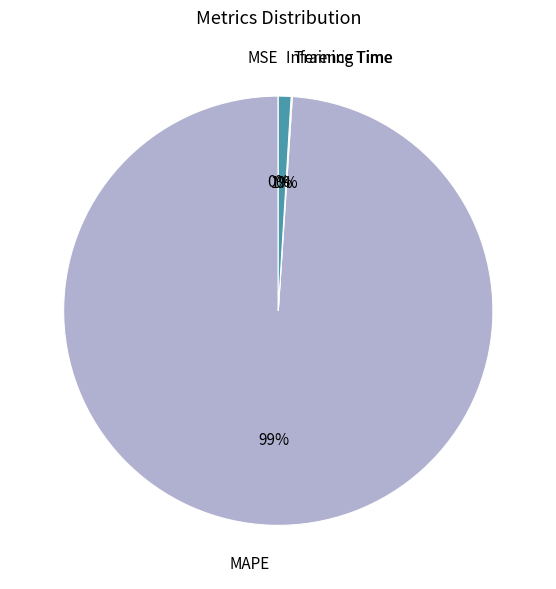

What is the largest slice in the pie chart?

MAPE